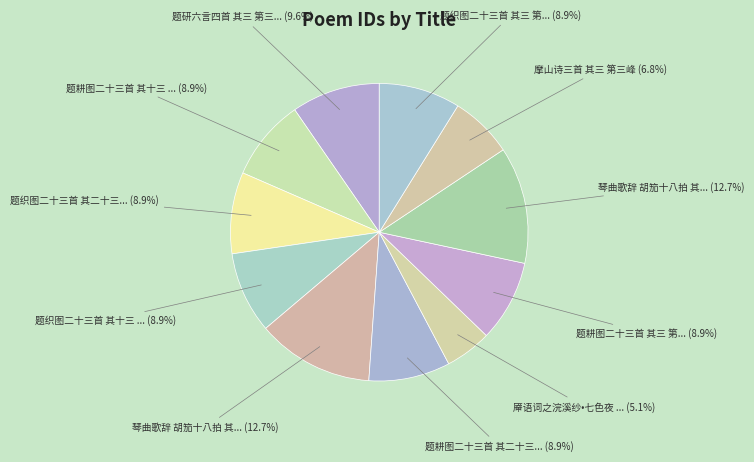

To the nearest percent, what is the average slice percentage?

9%